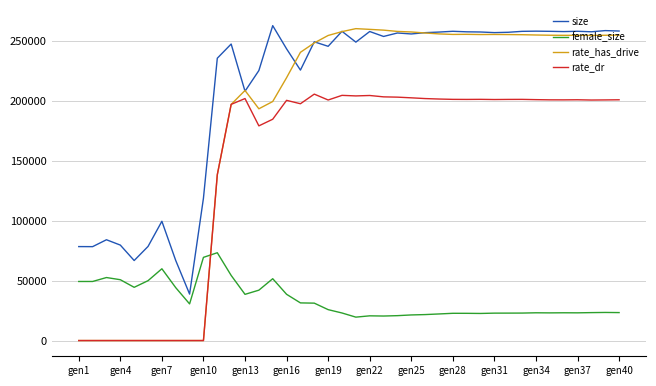

Which series has the largest total across all categories?

size